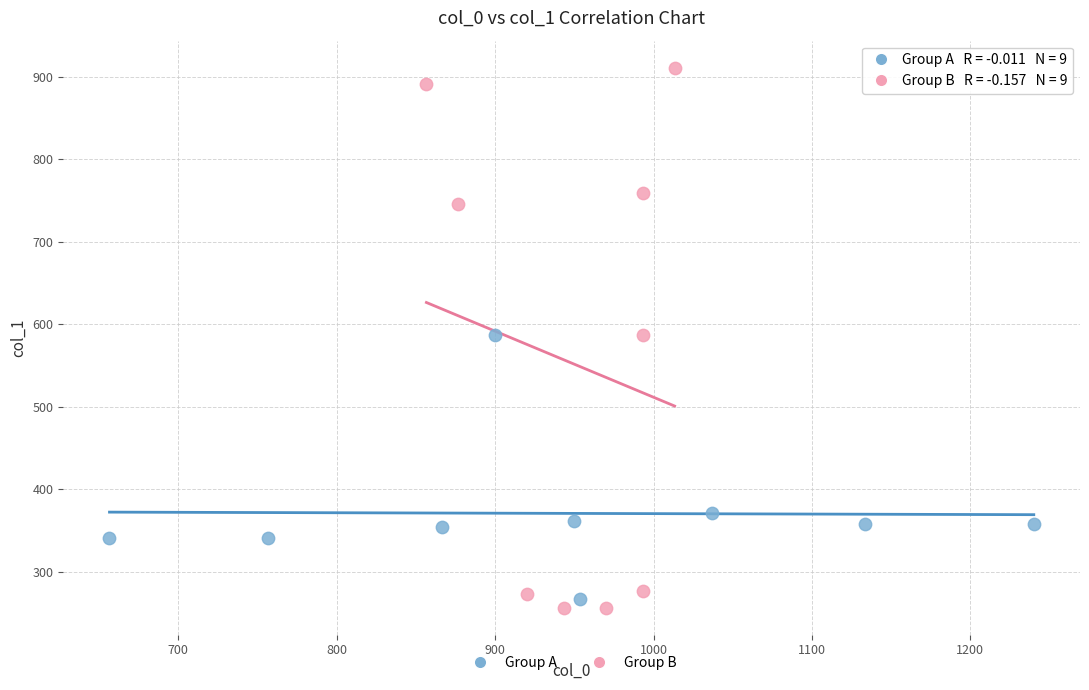

Which series reaches the maximum Y coordinate?

Group B